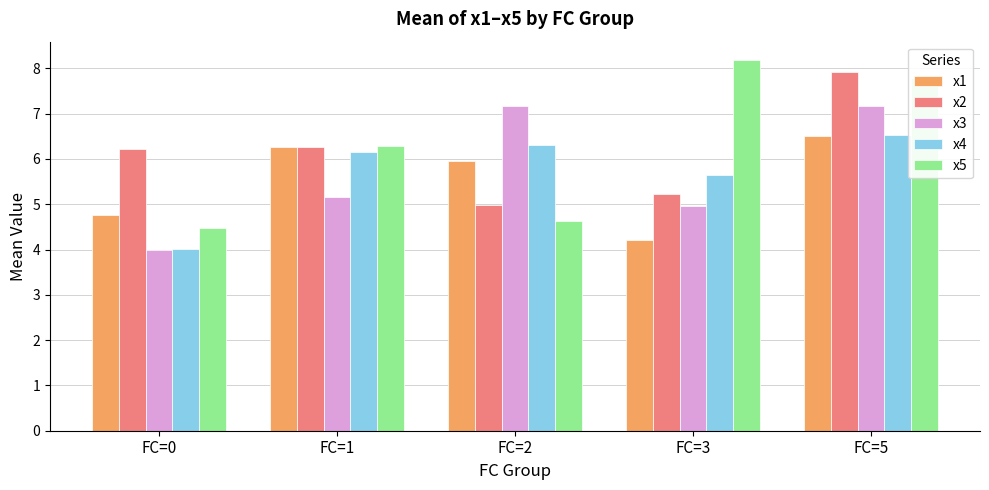

At which category does the chart reach its peak across all series?

FC=3